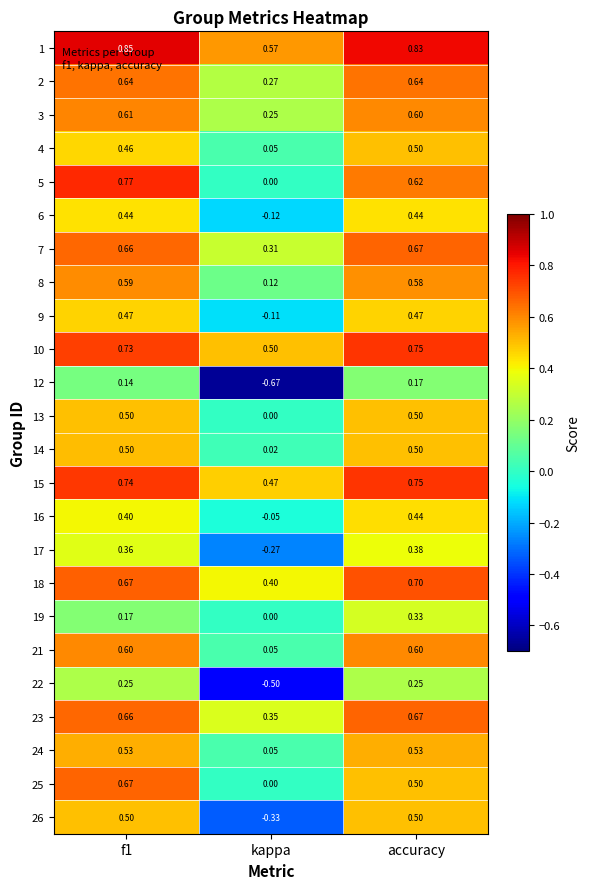

Which label corresponds to the smallest value in the chart?

kappa